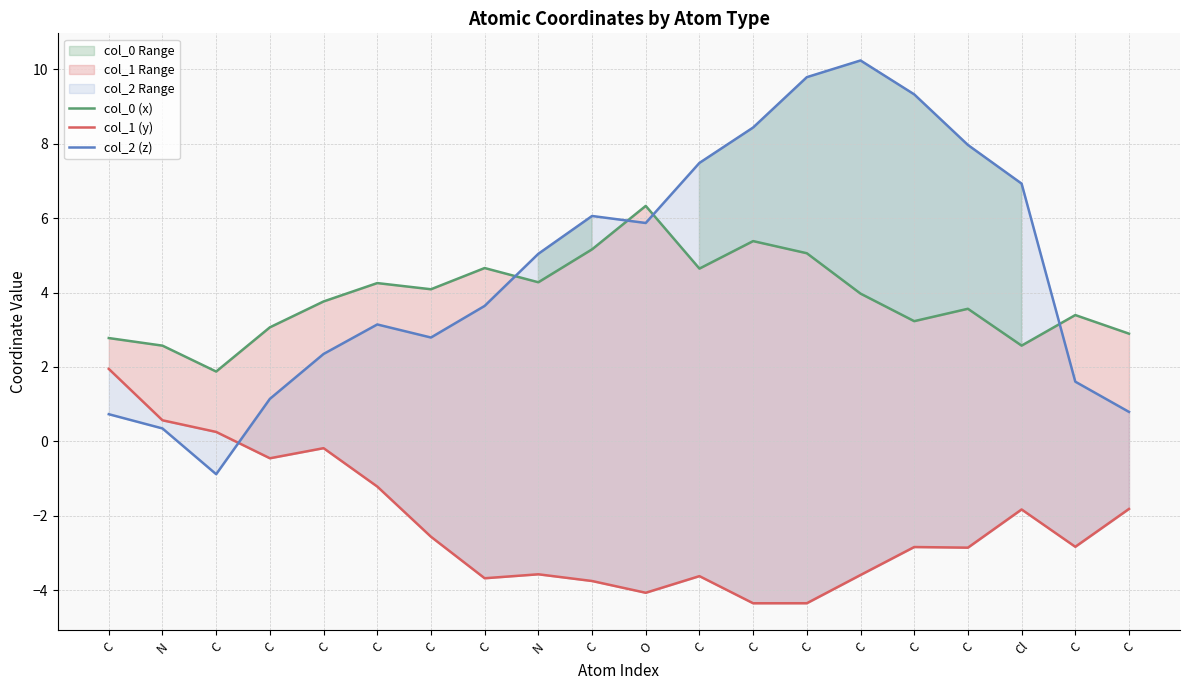

What is the lowest value of the col_0 (x) series?

1.9